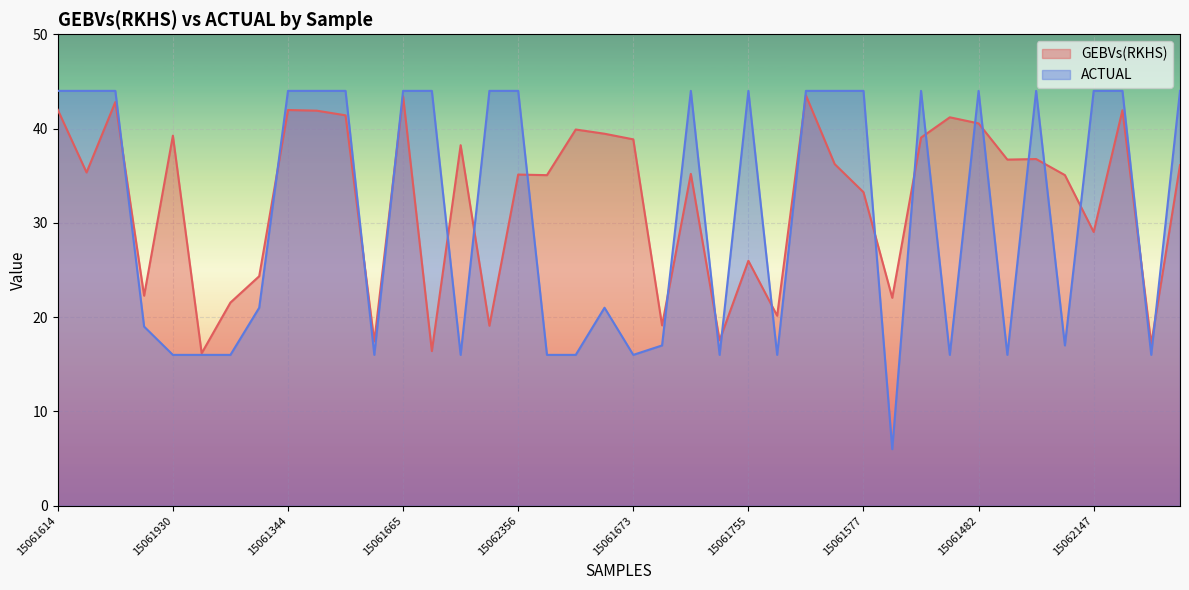

The GEBVs(RKHS) series shows 11.8 at 15061534. True or false?

False